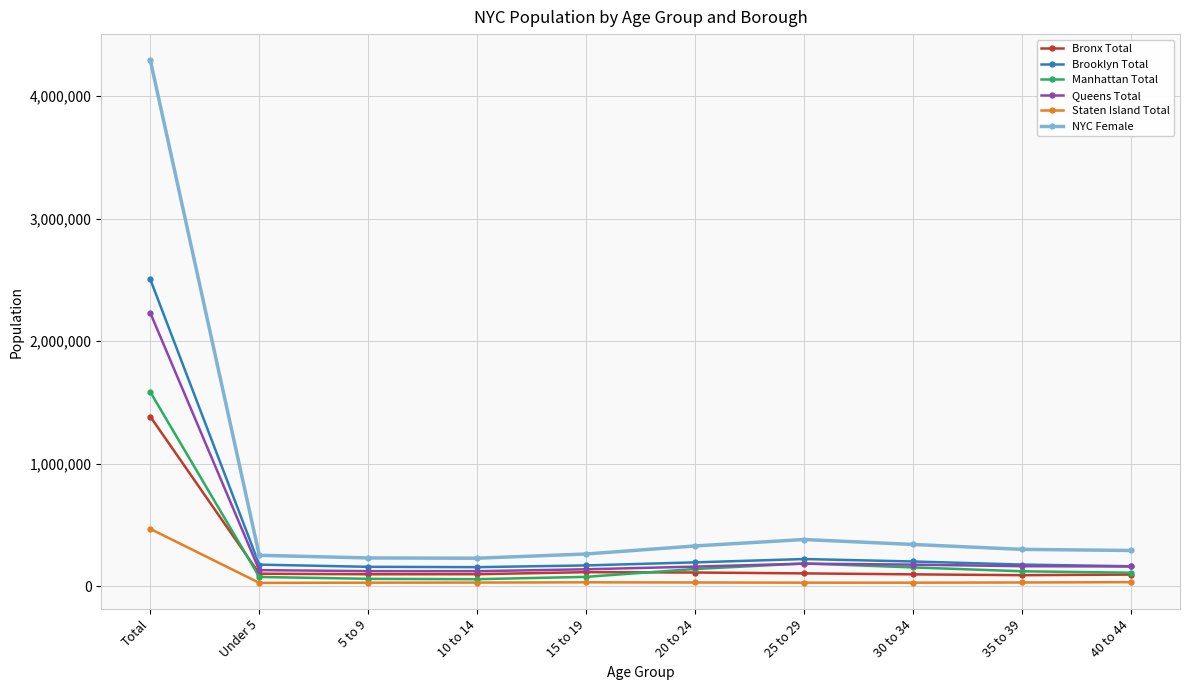

Which category has the highest value in the Brooklyn Total series?

Total